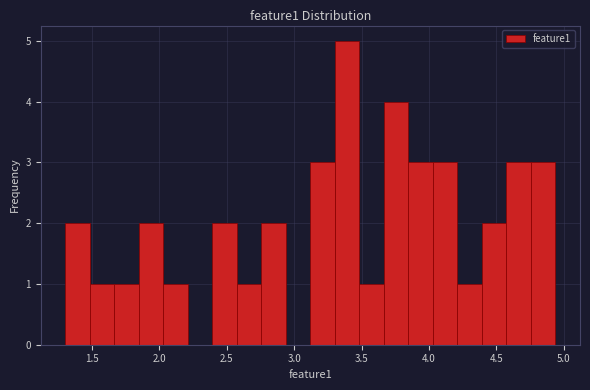

Around what value on the x-axis is the tallest bar? Give the approximate position of its centre, as read against the axis.

3.40